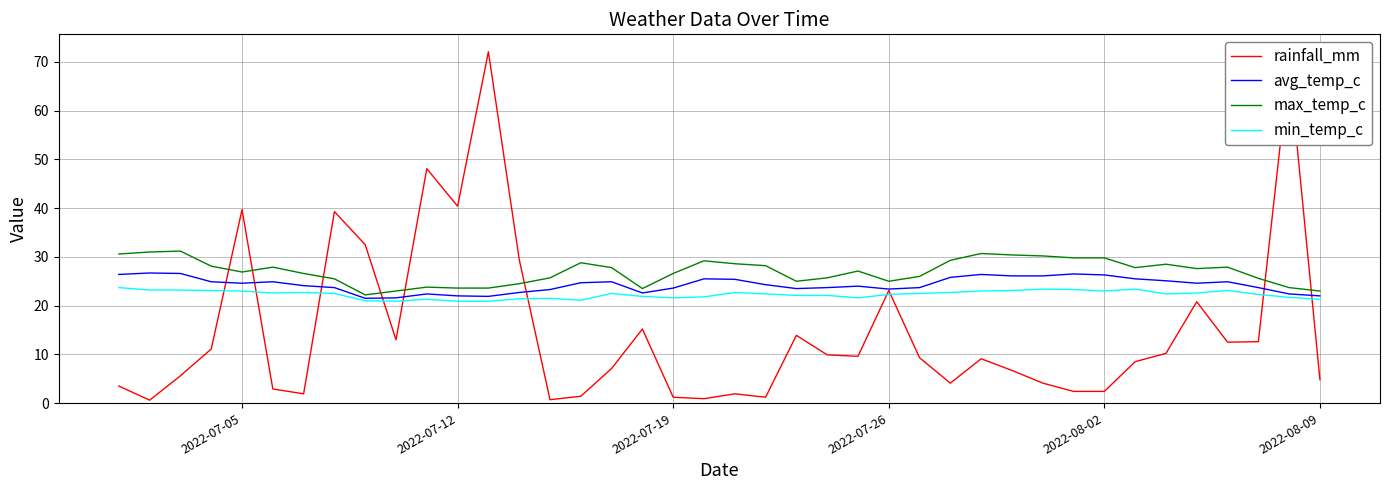

What is the average value of the max_temp_c series?

27.0